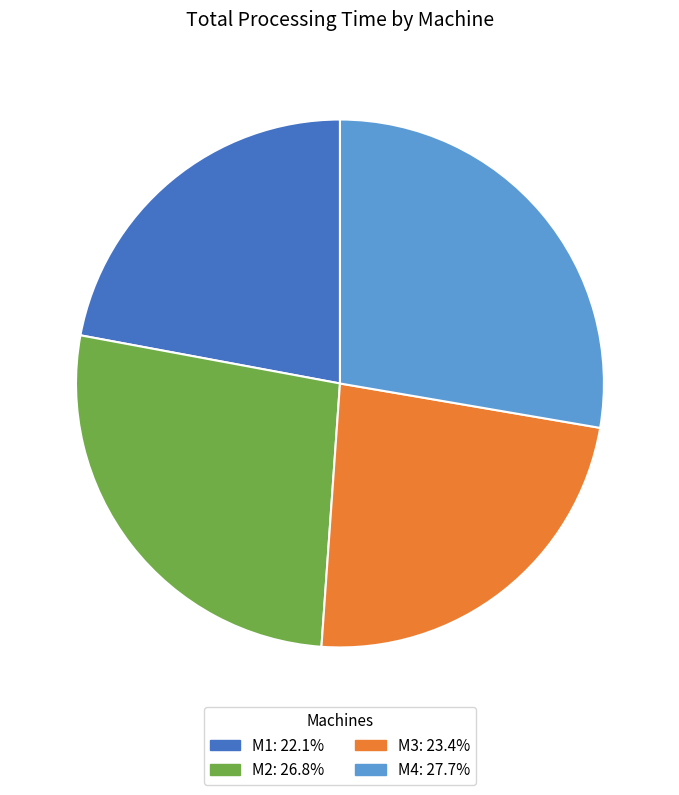

Approximately how many times larger is the value at M2 compared to M4?

1.0